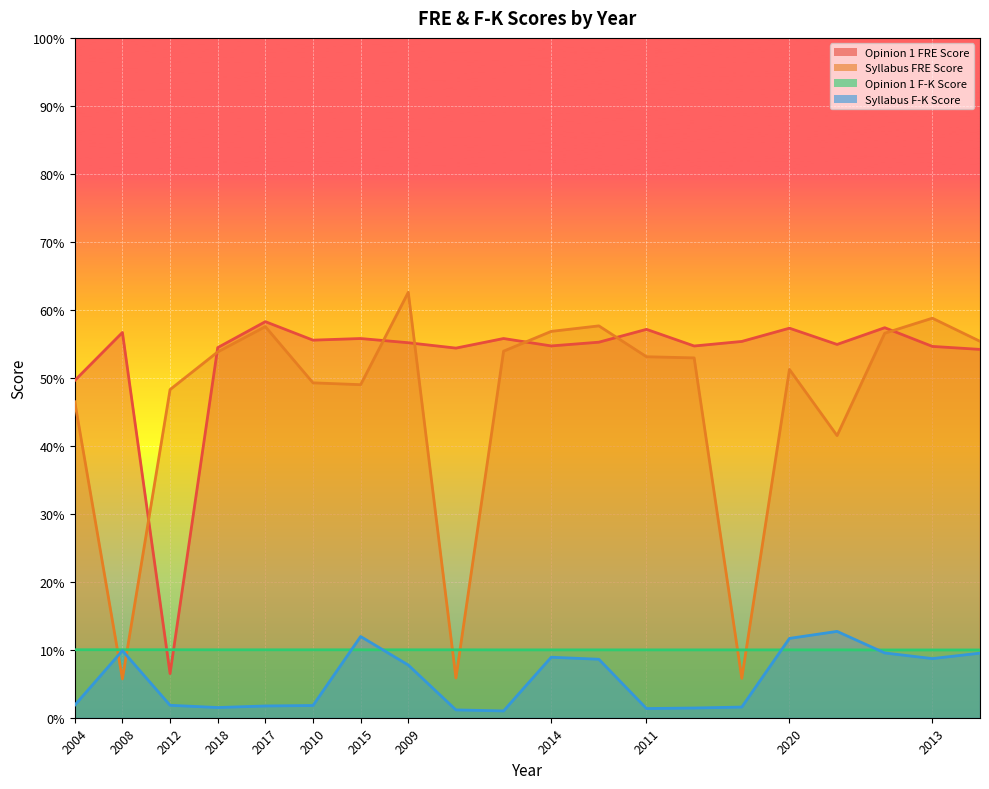

What are all the series names shown in the legend?

Opinion 1 FRE Score, Syllabus FRE Score, Opinion 1 F-K Score, Syllabus F-K Score